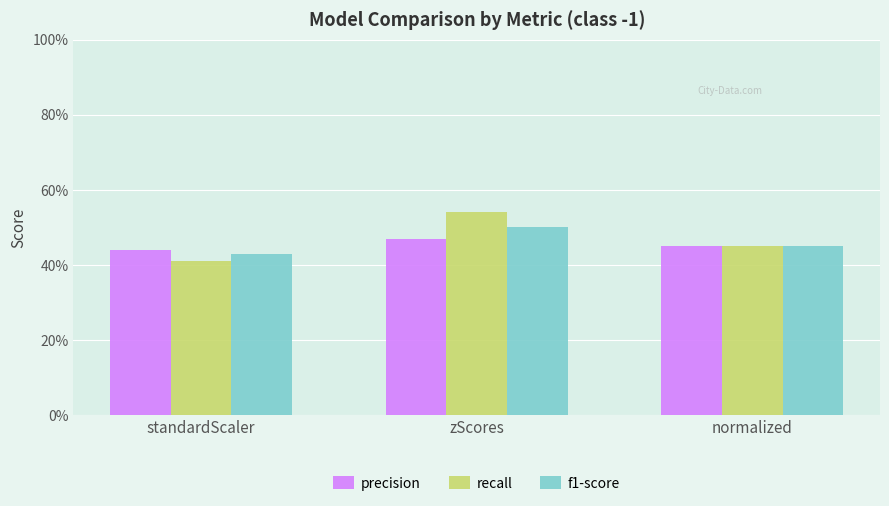

What are all the series names shown in the legend?

precision, recall, f1-score